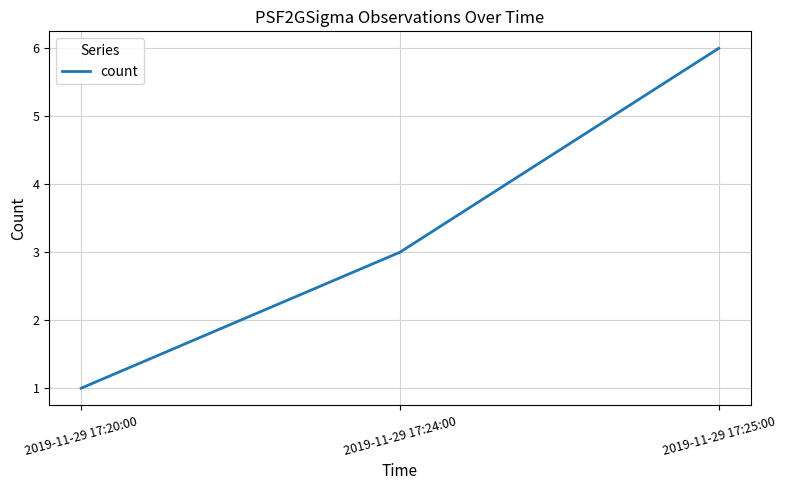

What is the average value?

3